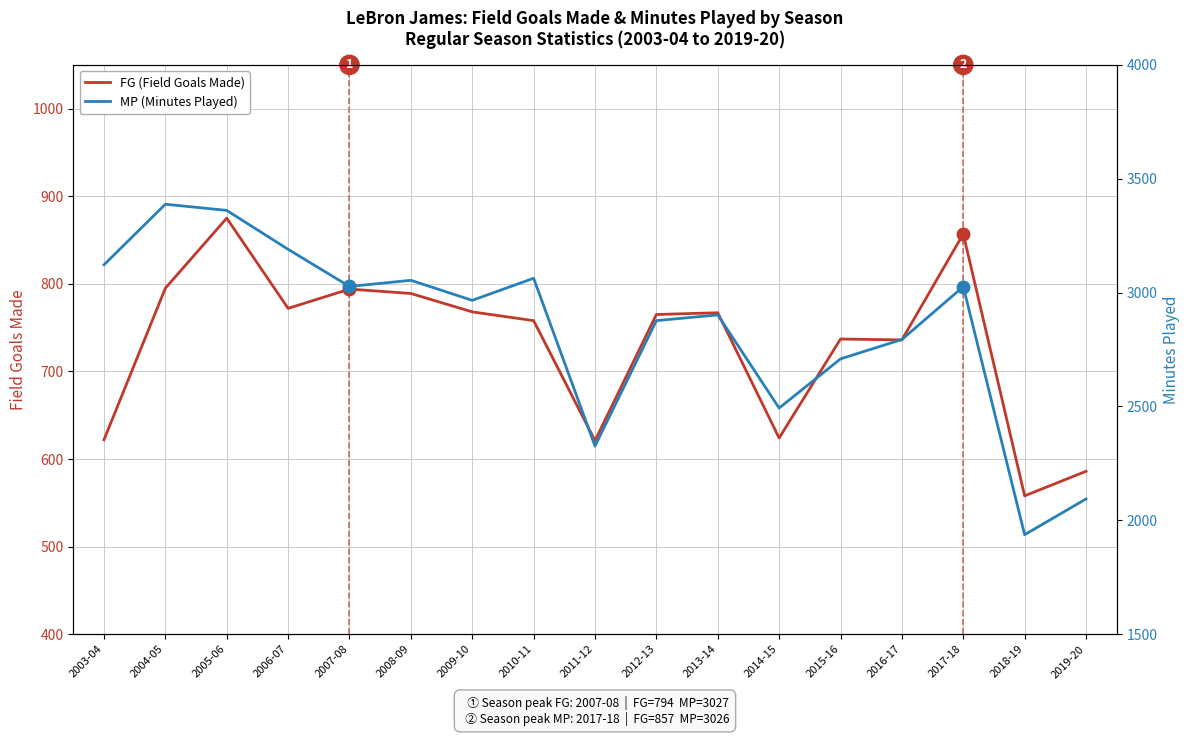

Reading left to right, list all the values displayed in this chart.

FG (Field Goals Made): 622	795	875	772	794	789	768	758	621	765	767	624	737	736	857	558	586
MP (Minutes Played): 3122	3388	3361	3190	3027	3054	2966	3063	2326	2877	2902	2493	2709	2794	3026	1937	2094